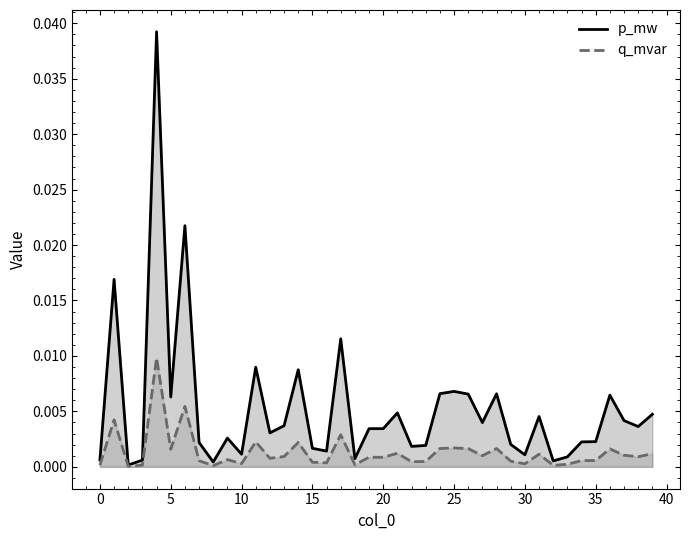

Does the chart have visible grid lines?

No